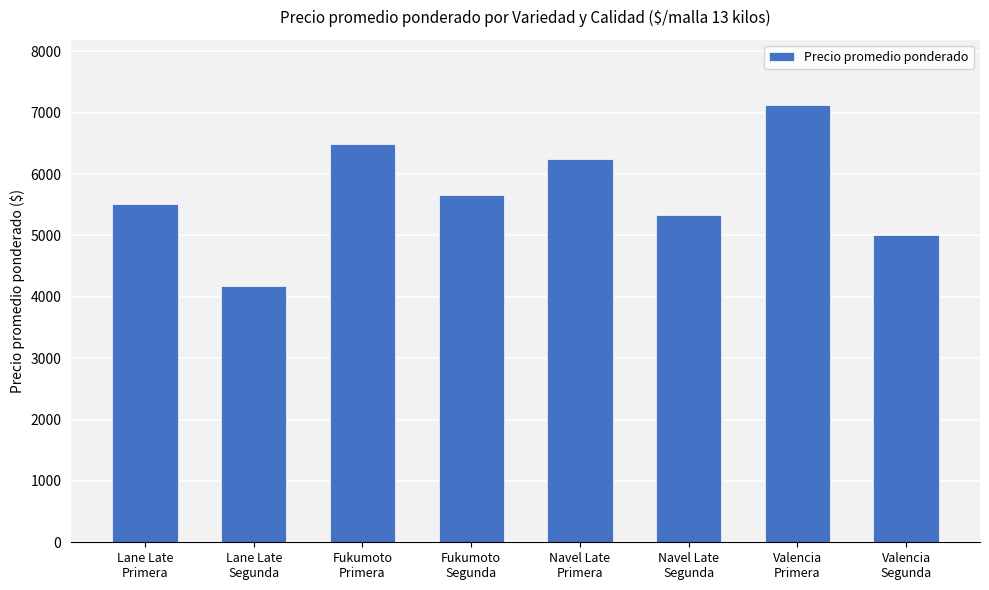

What is the sum of the values at Valencia
Segunda and Fukumoto
Primera?

11495